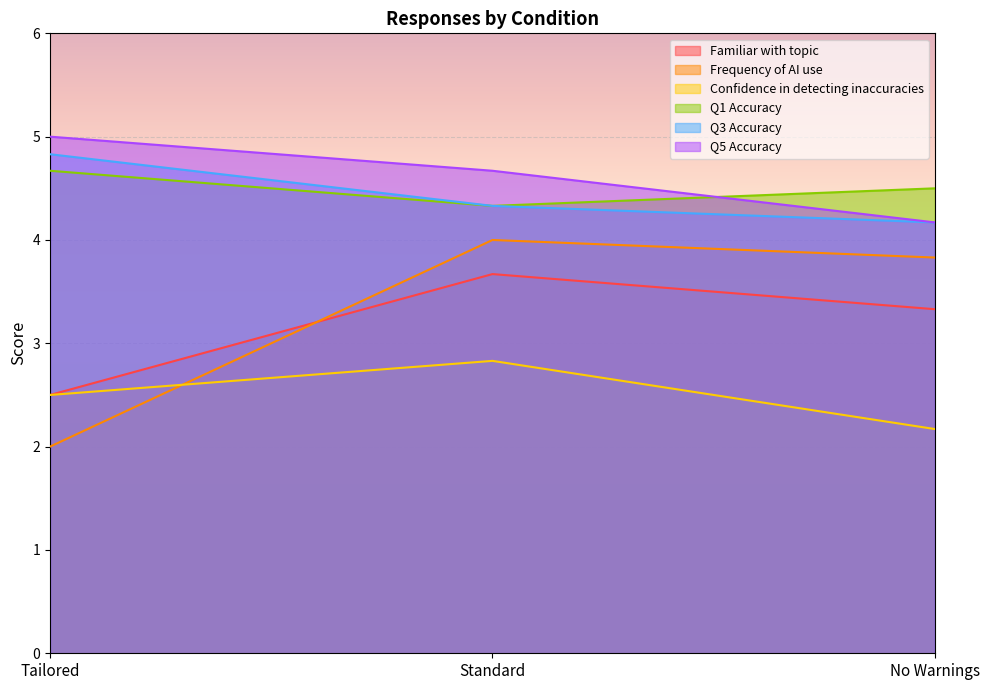

How many series are shown in this chart?

6